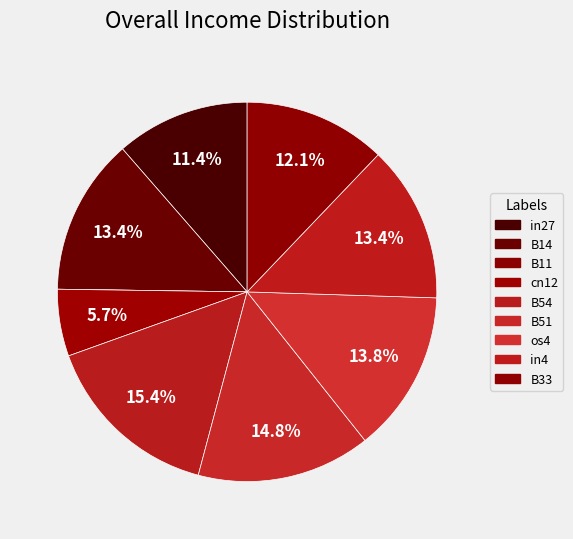

How many slices are in this pie chart?

9